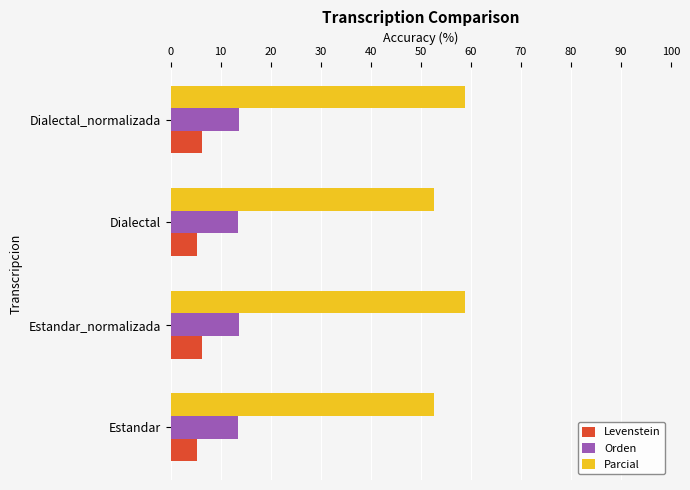

What is the sum of all Orden values?

54.4